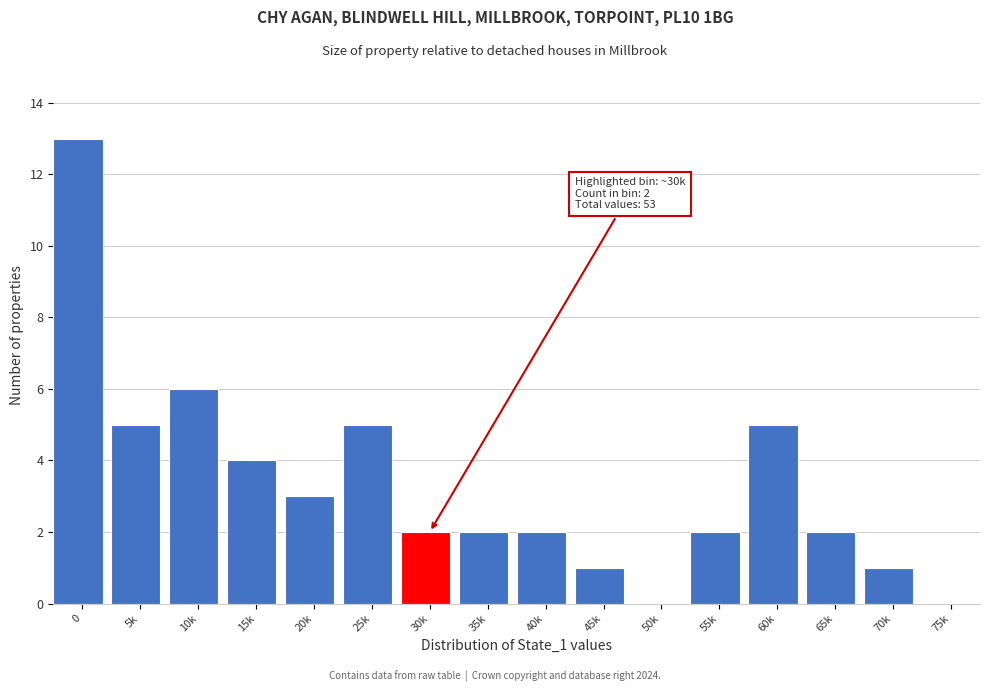

Reading left to right, what are all the values shown in this chart?

0=13	5k=5	10k=6	15k=4	20k=3	25k=5	30k=2	35k=2	40k=2	45k=1	50k=0	55k=2	60k=5	65k=2	70k=1	75k=0